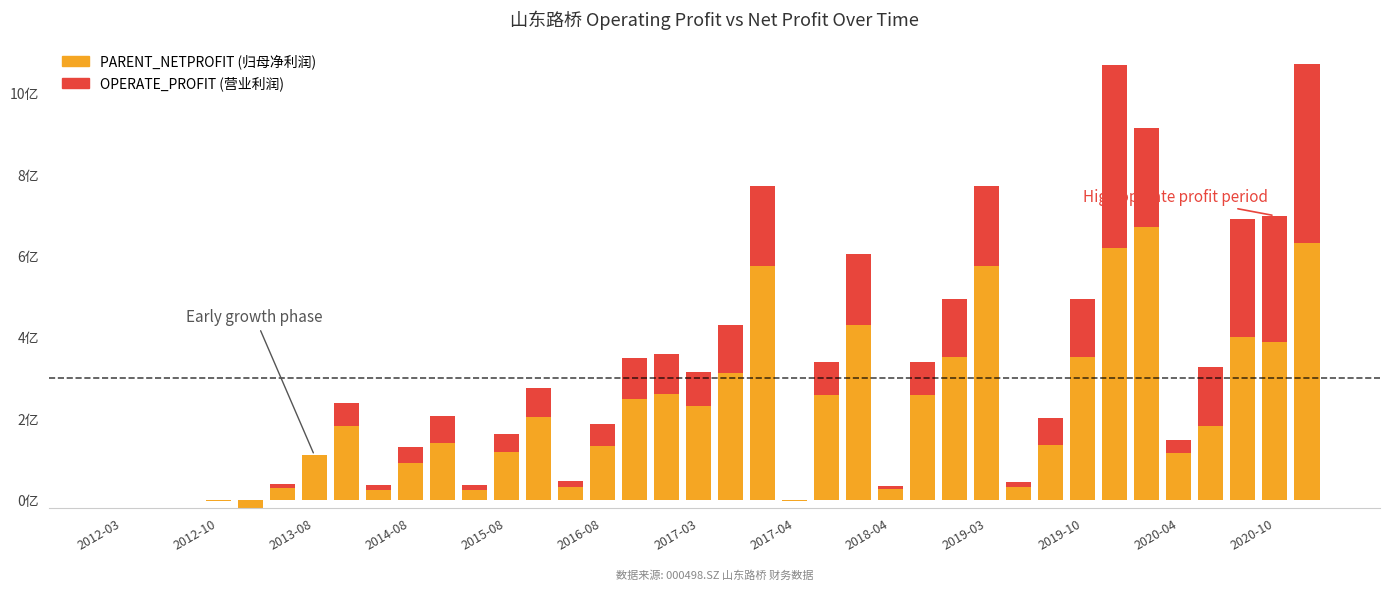

Where is OPERATE_PROFIT nearest to the value 223923935?

32